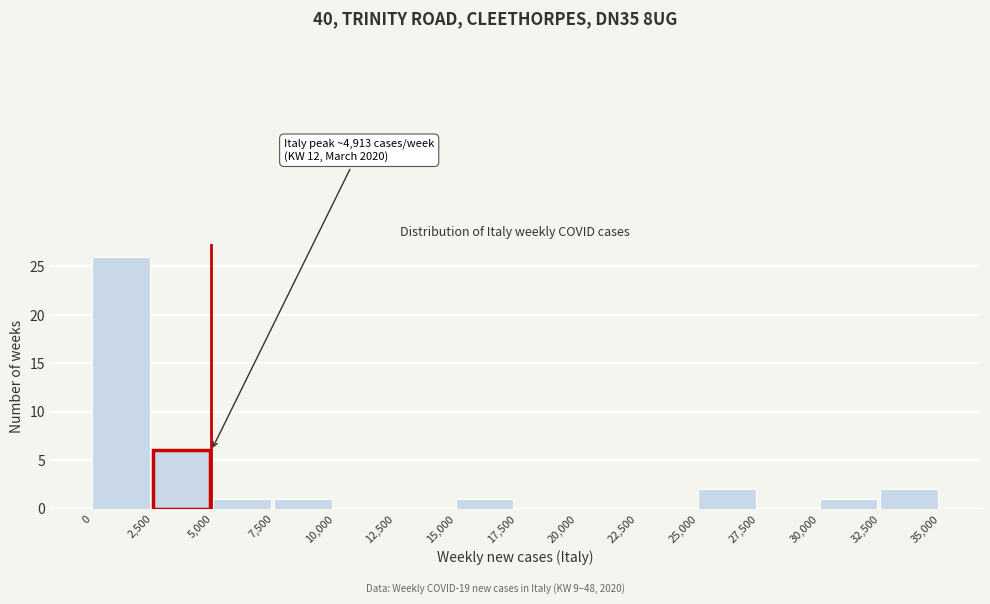

Which range on the x-axis has the tallest bar?

0 to 2,500